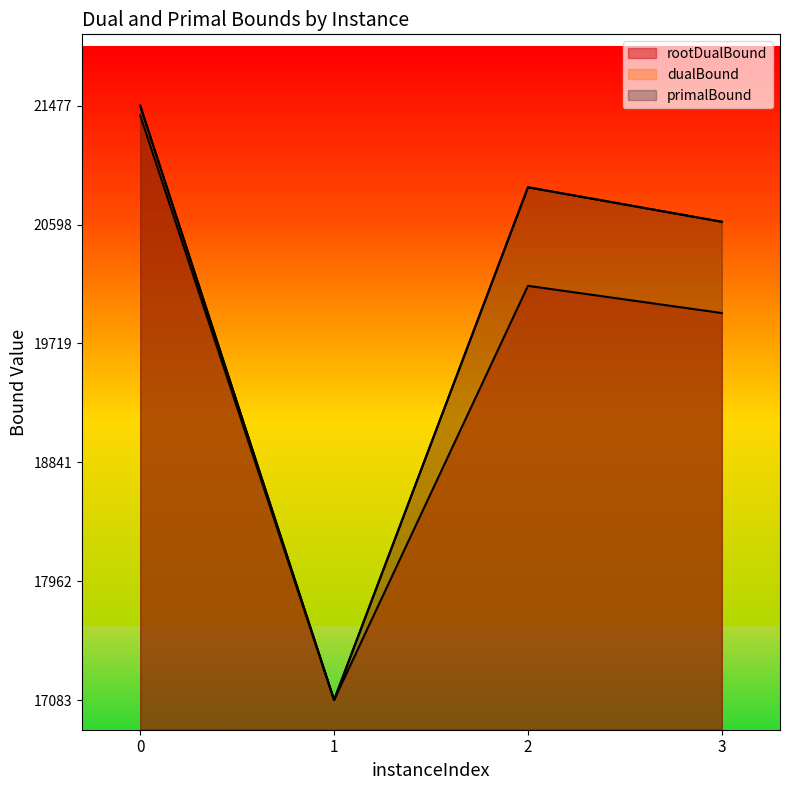

Between 0 and 1, which series saw the biggest shift?

dualBound